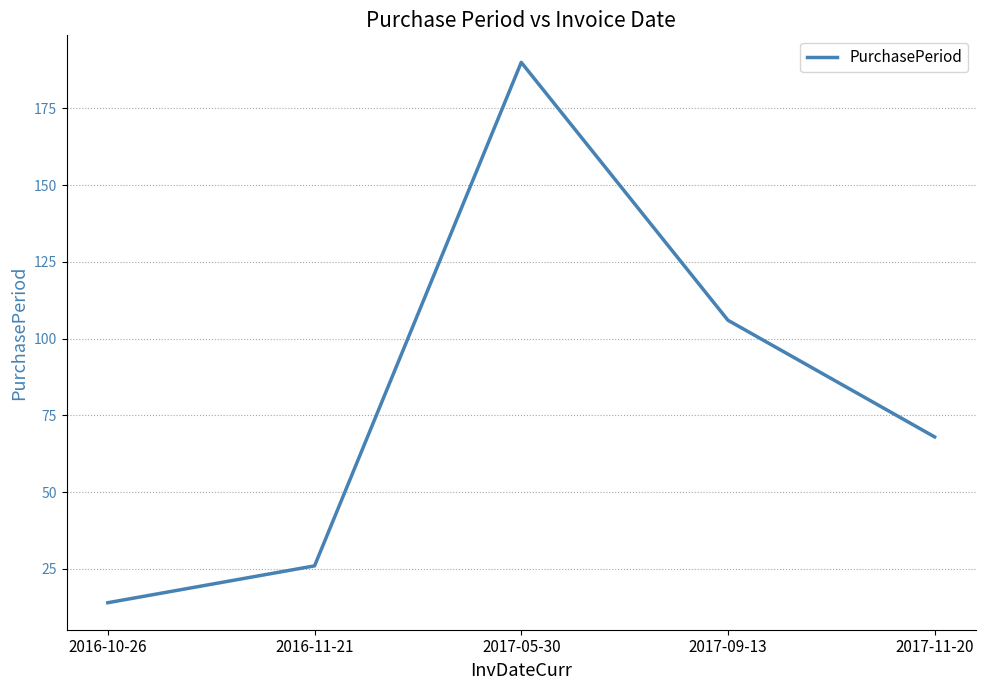

Reading left to right, transcribe all the data shown in this chart.

14	26	190	106	68